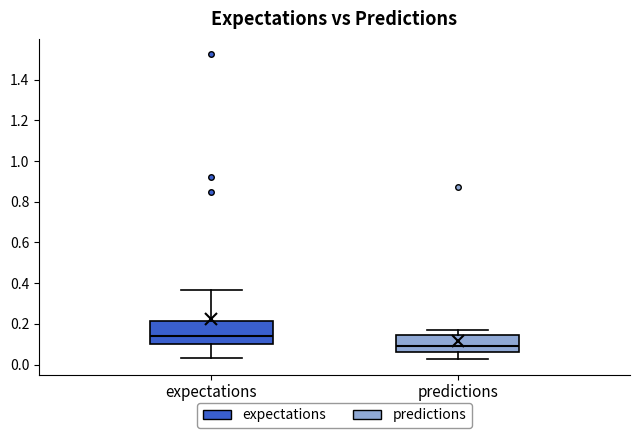

Reading left to right, read every box against the y-axis: the position of its median line, the range the box covers, and the ends of its whiskers. The values are not printed on the chart, so give them approximately, as read against the axis.

expectations: median 0.14, box 0.10 to 0.22, whiskers 0.04 to 0.36
predictions: median 0.10, box 0.06 to 0.14, whiskers 0.02 to 0.18